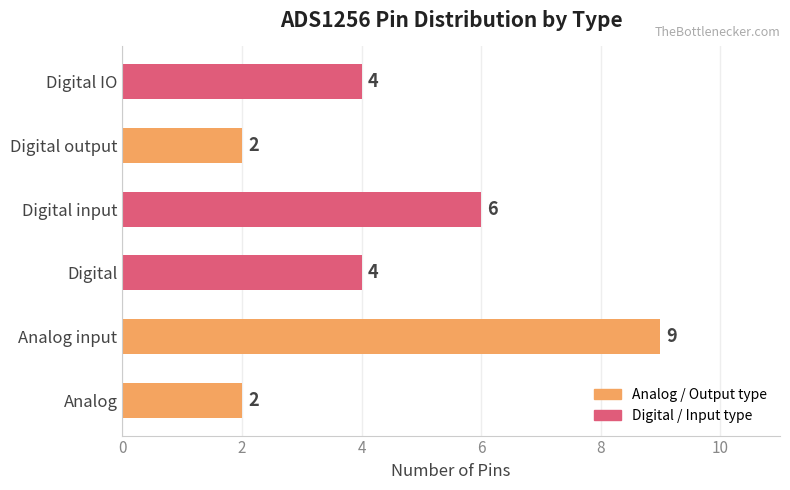

Reading bottom to top, transcribe all the data shown in this chart.

Analog=2	Analog input=9	Digital=4	Digital input=6	Digital output=2	Digital IO=4